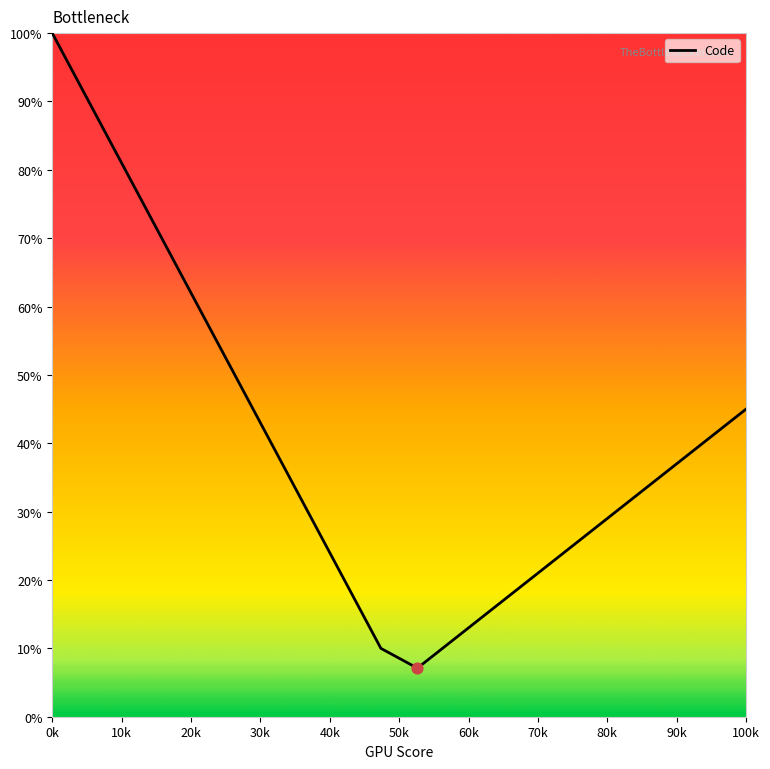

What is the difference between the maximum and minimum values?

92.9